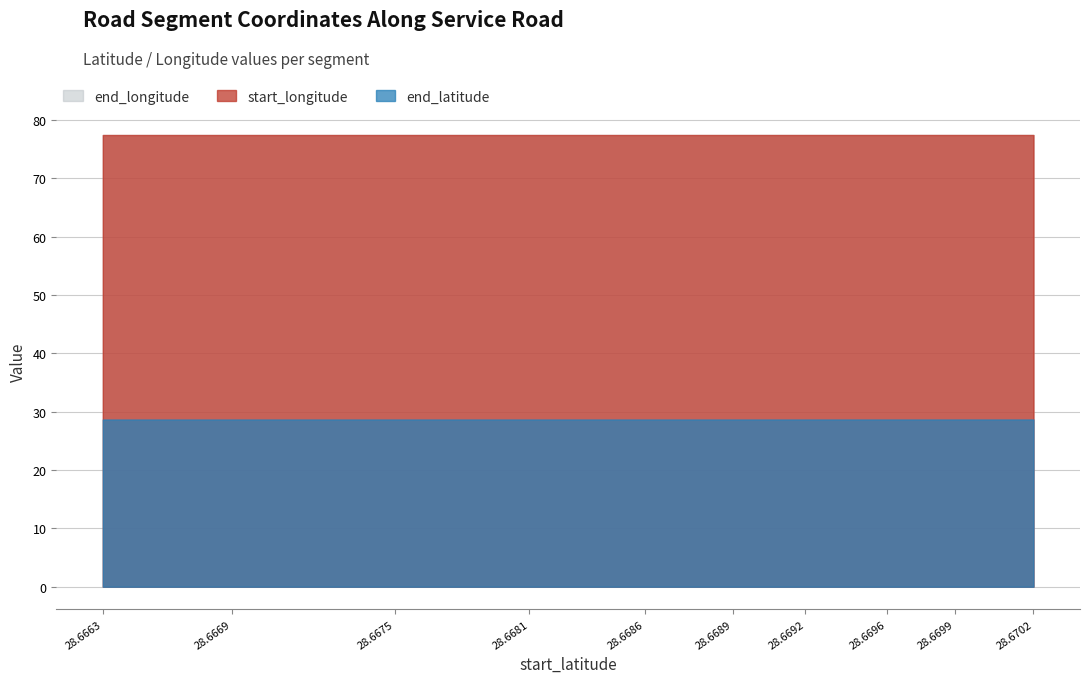

What is the sum of the end_latitude values at 28.6689 and 28.6686?

57.3